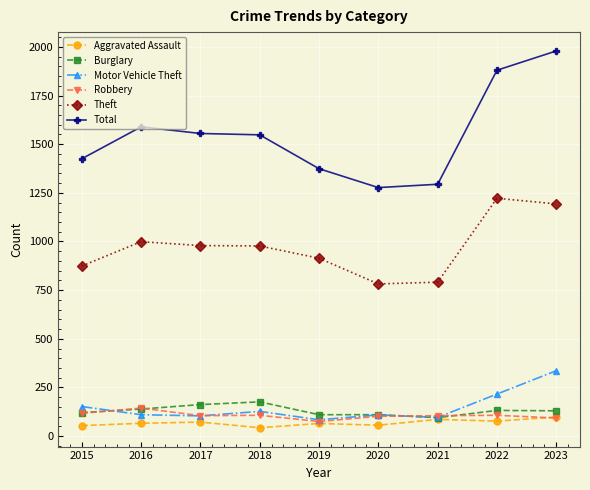

What are all the series names shown in the legend?

Aggravated Assault, Burglary, Motor Vehicle Theft, Robbery, Theft, Total